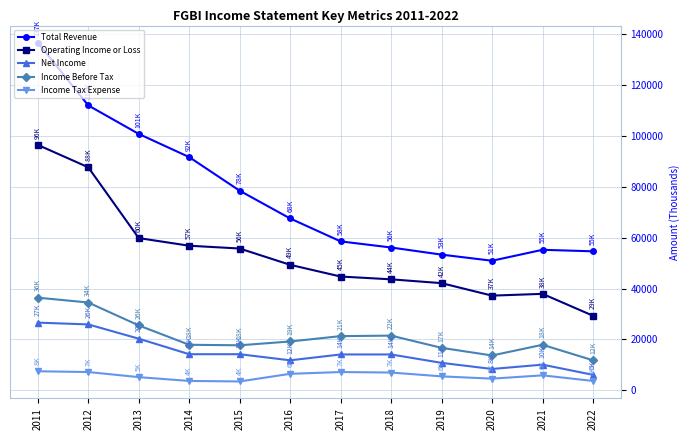

True or false: Total Revenue and Net Income cross at least once.

False